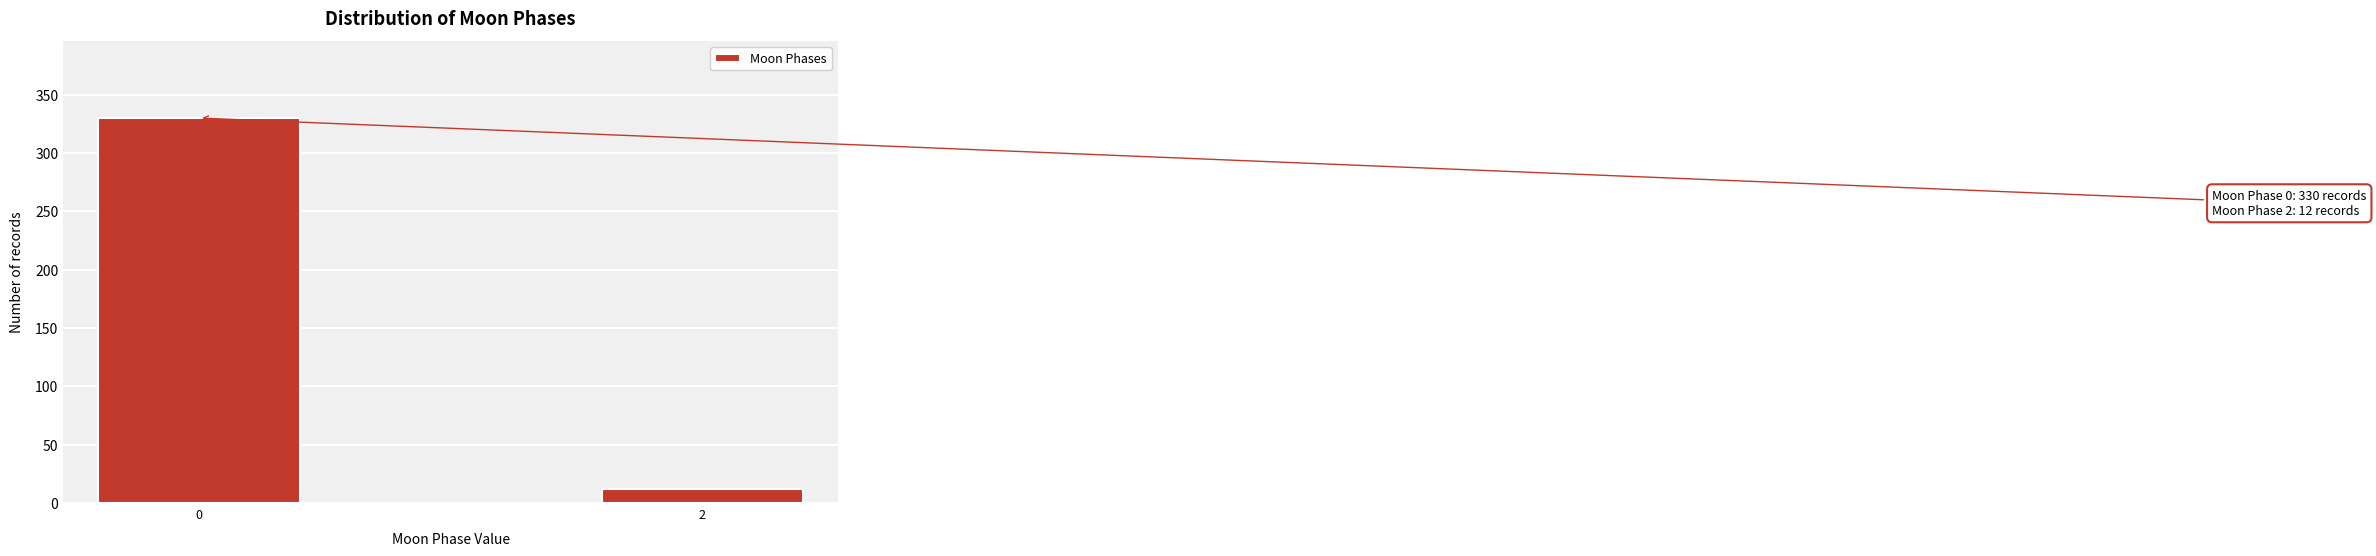

Reading left to right, transcribe all the data shown in this chart.

330	12